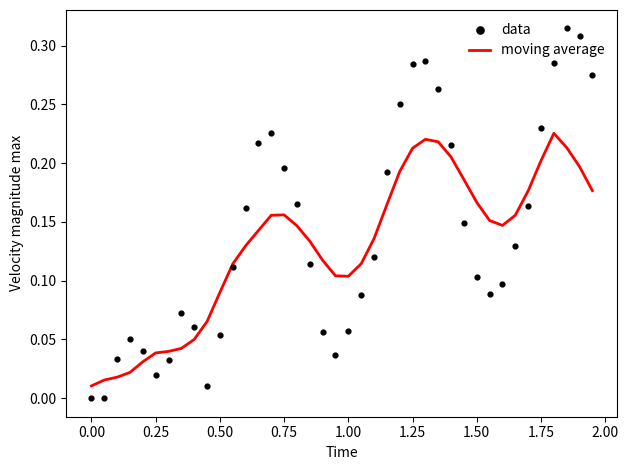

Which series contains the highest Y value?

data